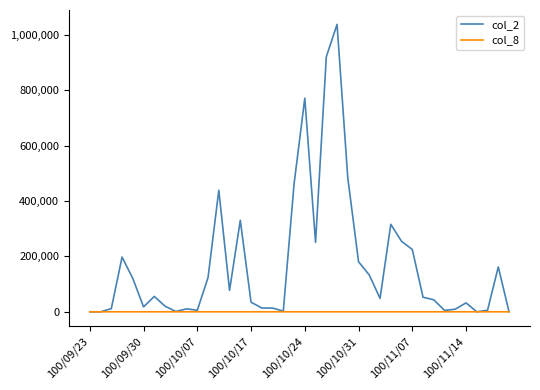

List the series in order of their peak value, highest first.

col_2, col_8